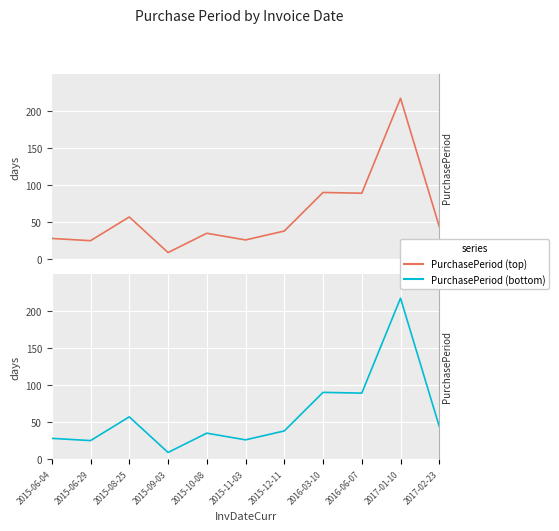

Approximately how many times larger is the value at 2015-12-11 compared to 2017-01-10?

0.2